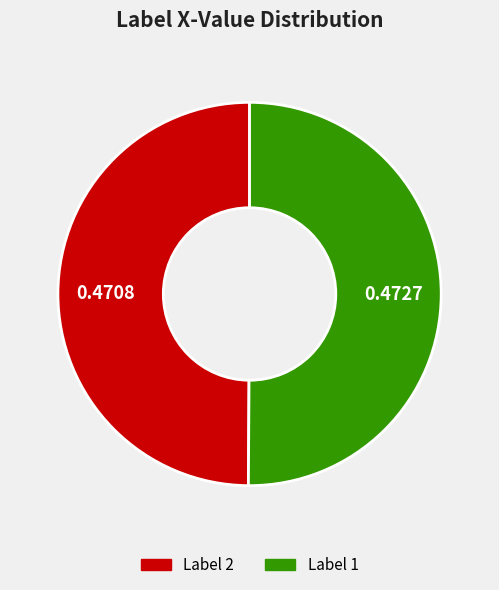

Combined, do Label 2 and Label 1 account for over 50%?

Yes